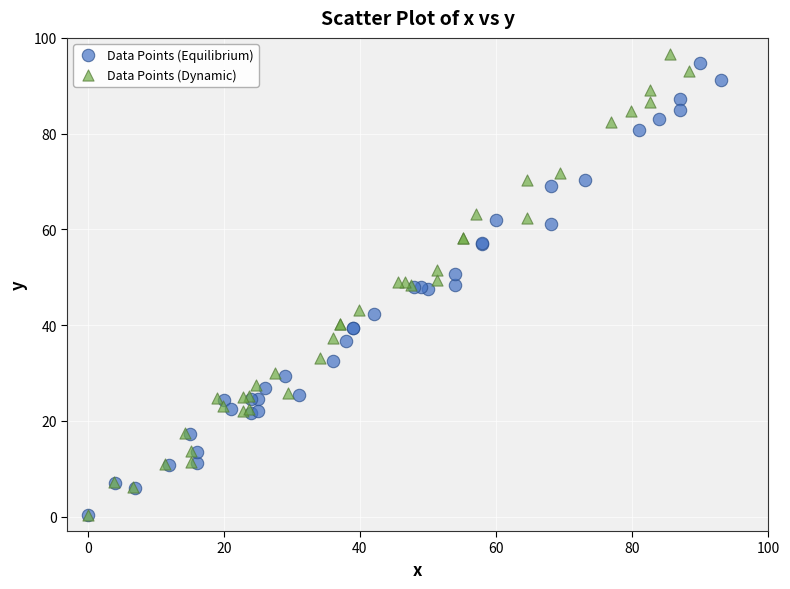

What are all the series names shown in the legend?

Data Points (Equilibrium), Data Points (Dynamic)